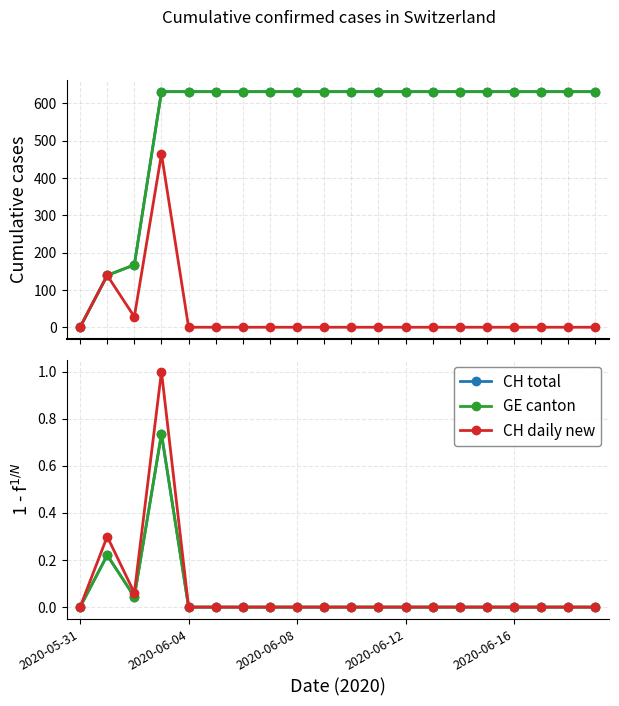

True or false: CH daily new and CH total intersect in this chart.

False